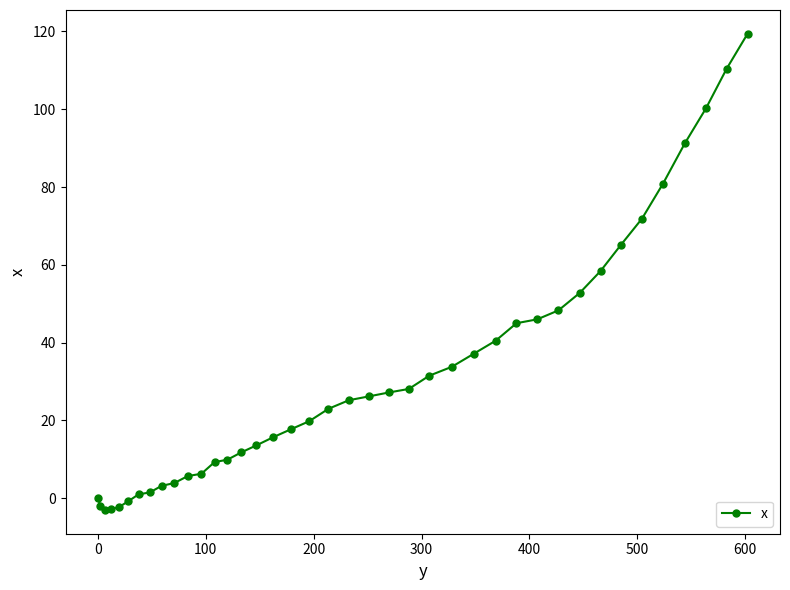

What is the value of the 9th point from the left?

3.2